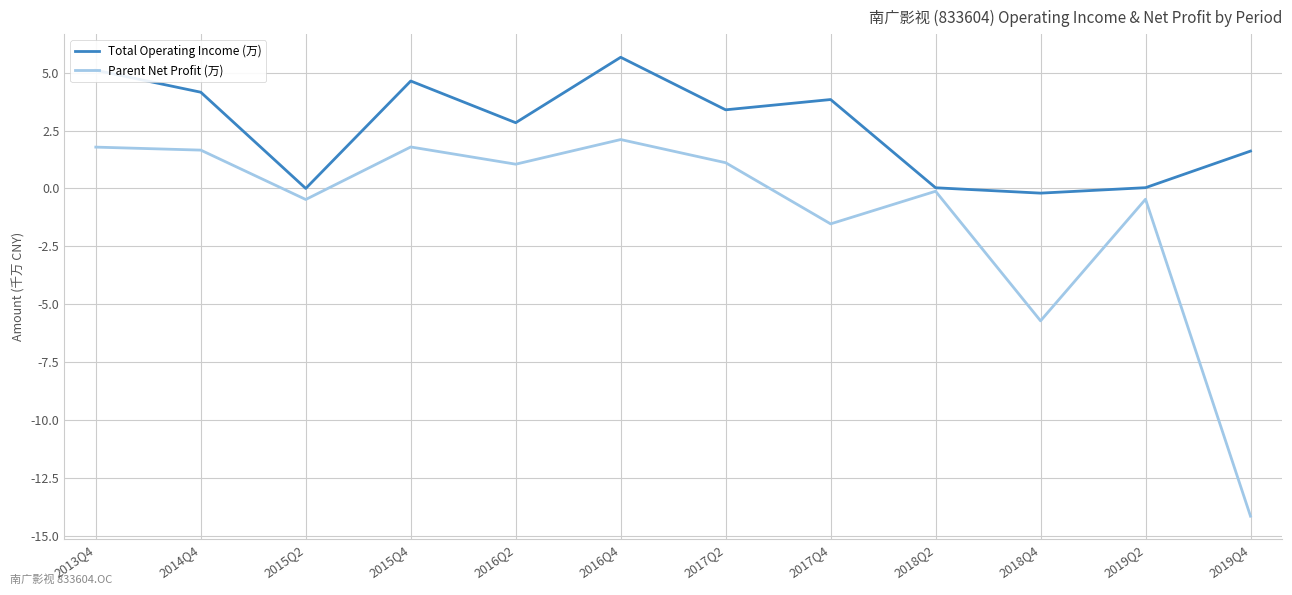

Which category has the highest value in the Total Operating Income (万) series?

2016Q4